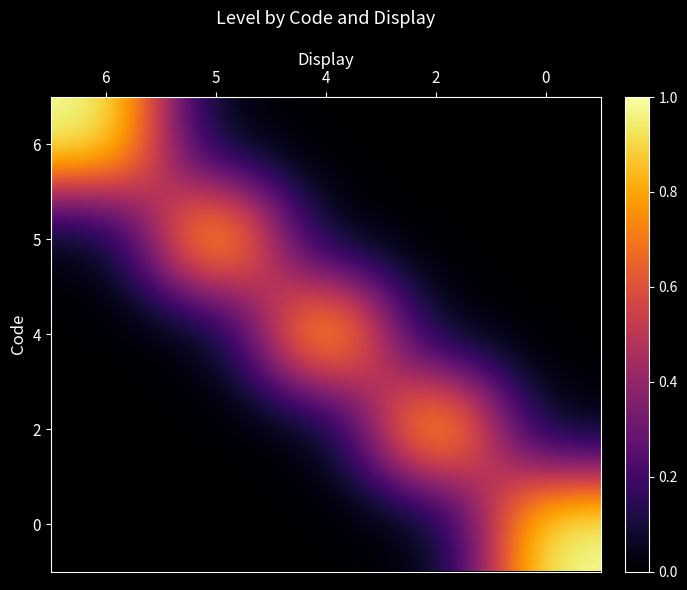

What is the difference between the highest and lowest values at 2?

1